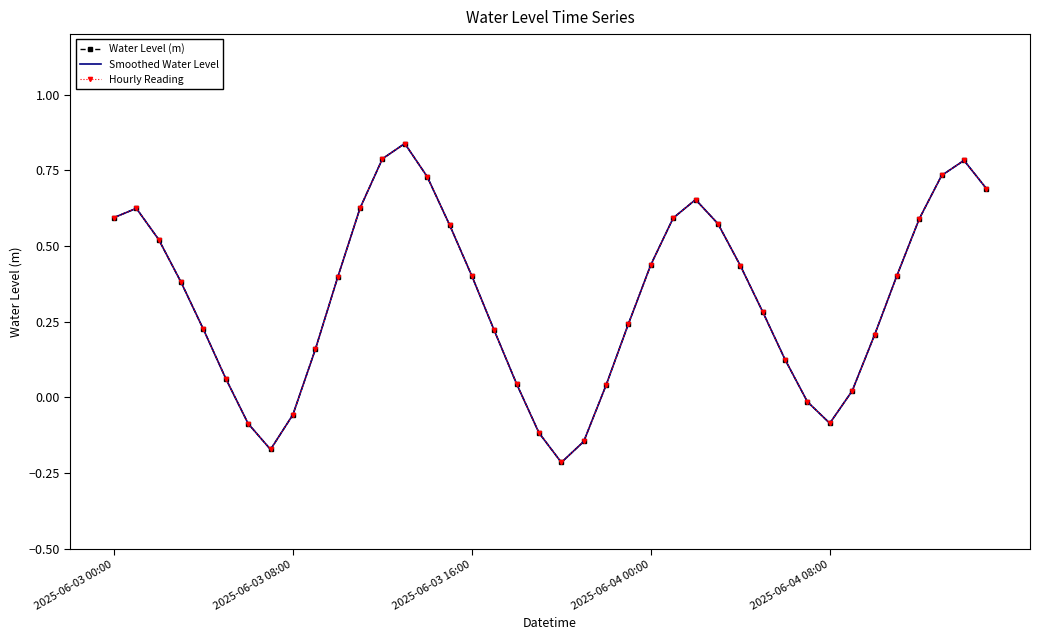

What is the value of the Smoothed Water Level point at the 9th from the left?

-0.1